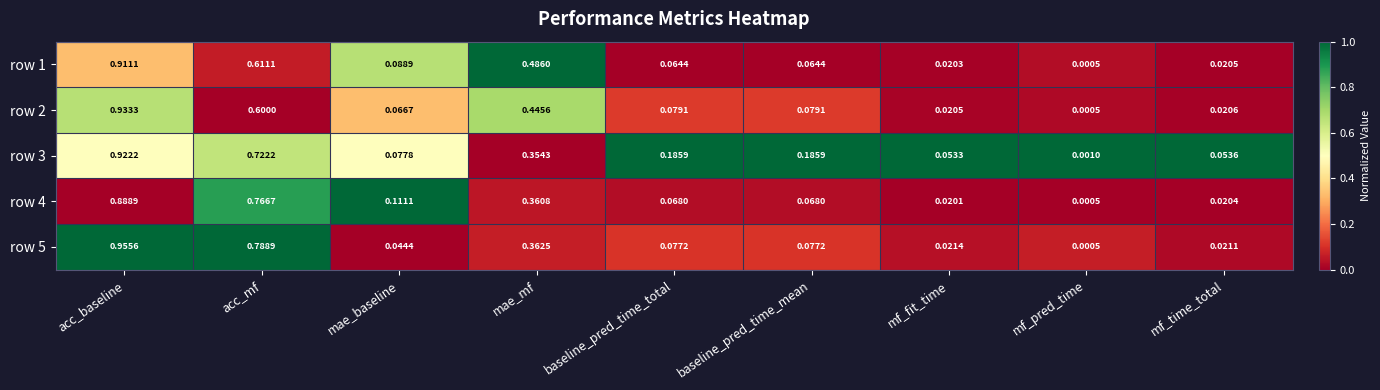

Which series has the largest range (max minus min)?

row 5